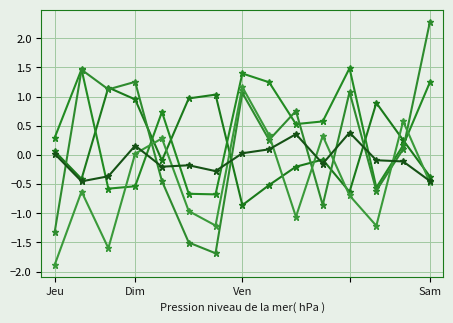

The x4 series shows 0.1 at 10. True or false?

False